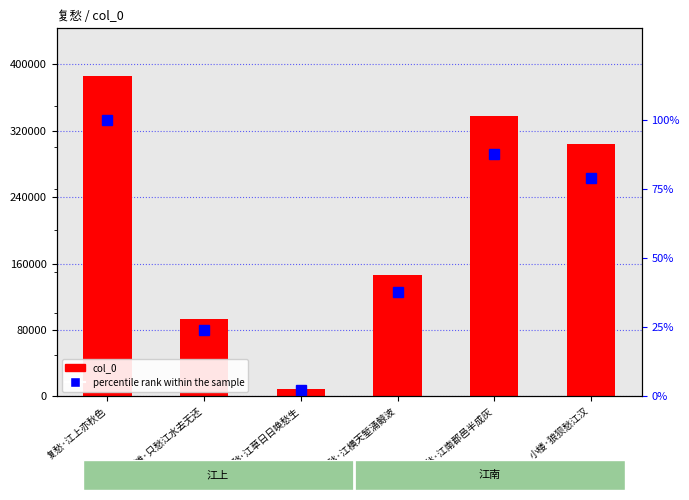

True or false: col_0 has a value of 38588.6 at 皇恐滩·只愁江水去无还.

False